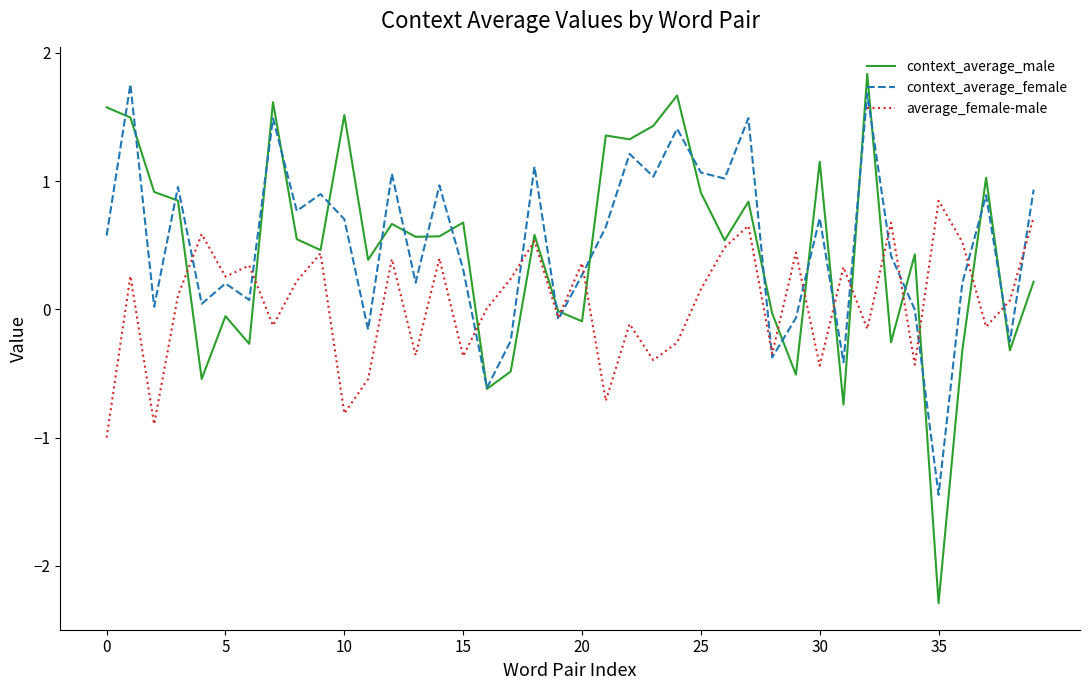

What is the minimum value for average_female-male?

-1.0